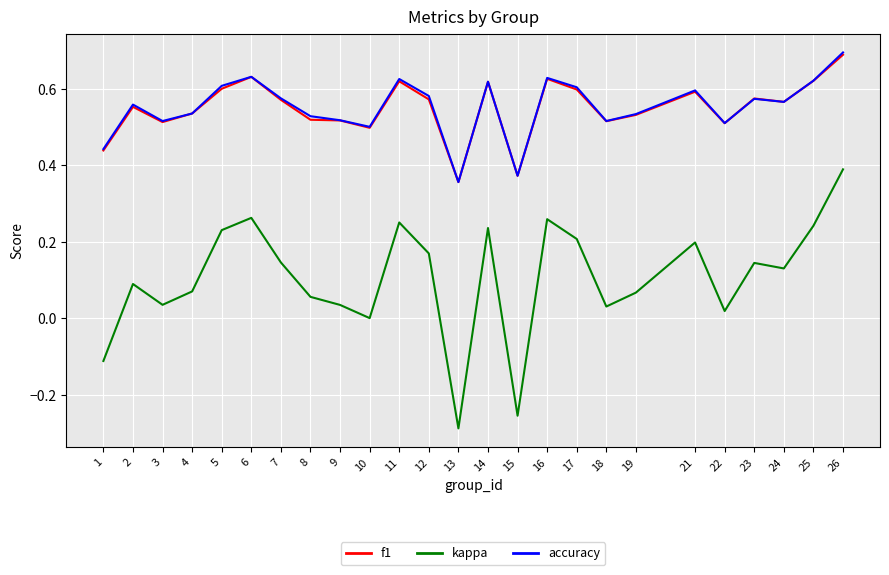

What is the maximum value for f1?

0.7